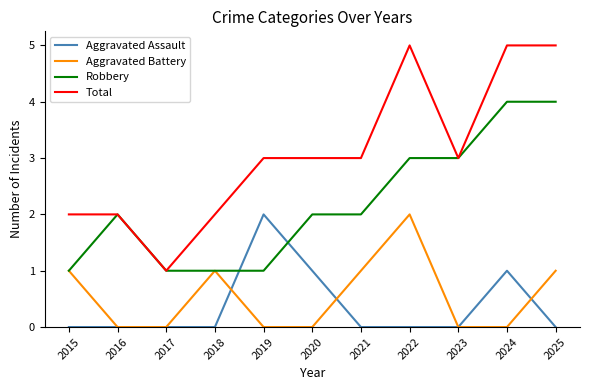

The Aggravated Assault series shows 1 at 2020. True or false?

True